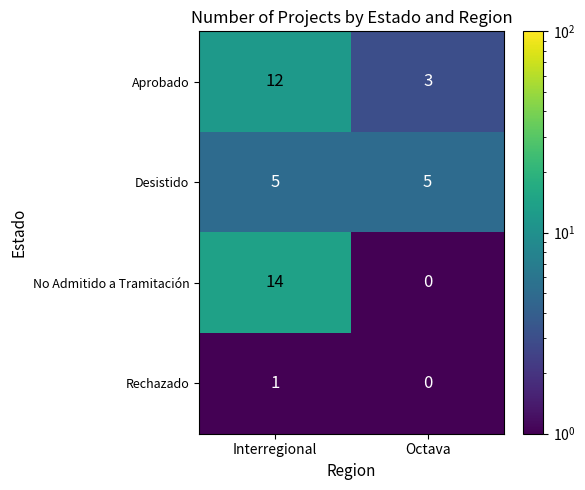

Which series has the largest total across all categories?

Aprobado